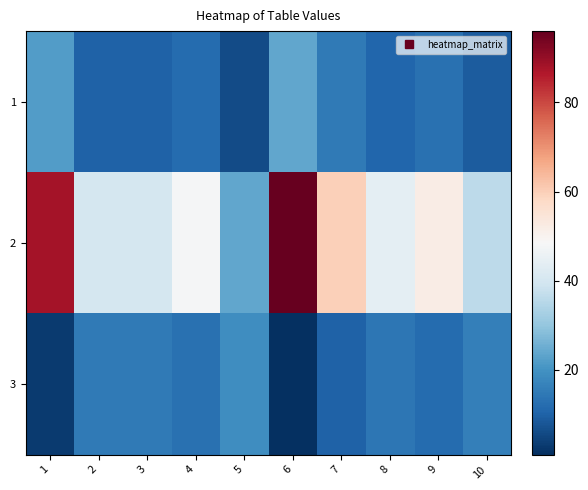

At how many categories does at least one series exceed 52?

3